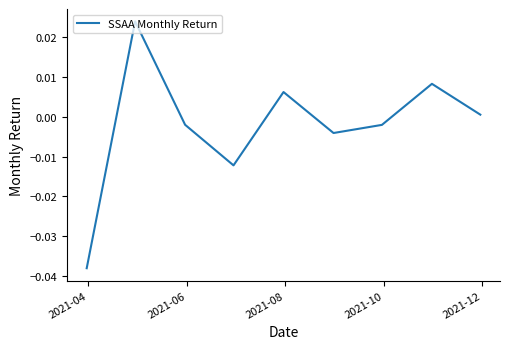

How many lines are shown in the chart?

1